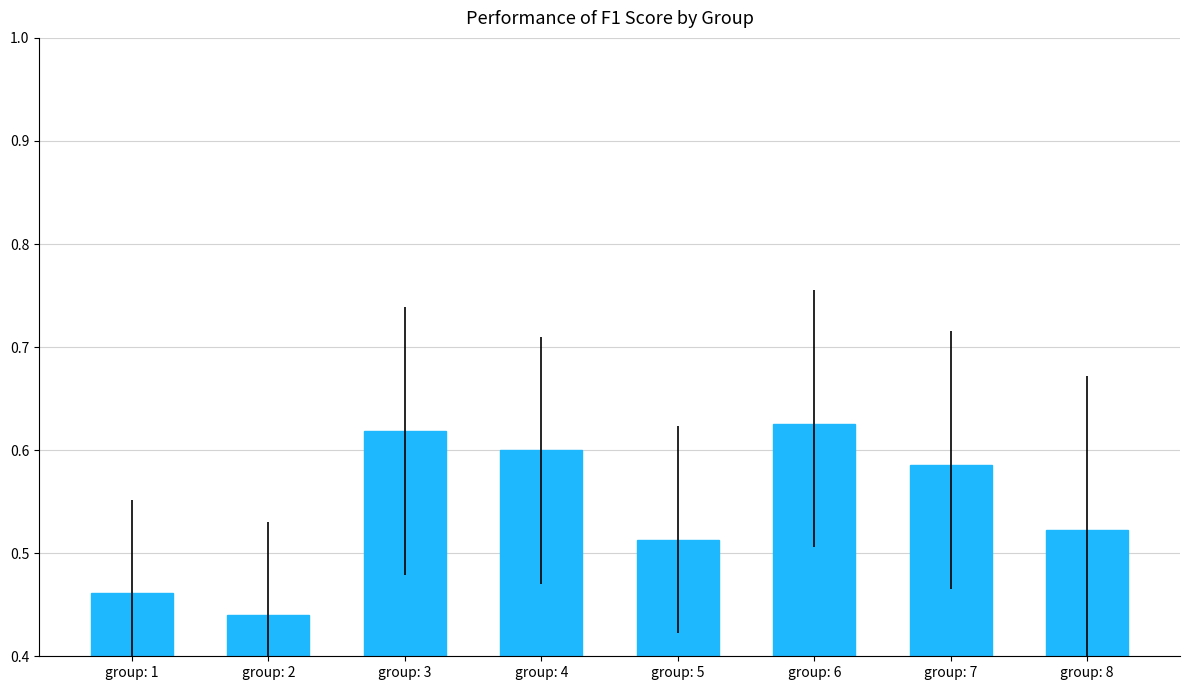

The value at group: 3 is 0.3. True or false?

False